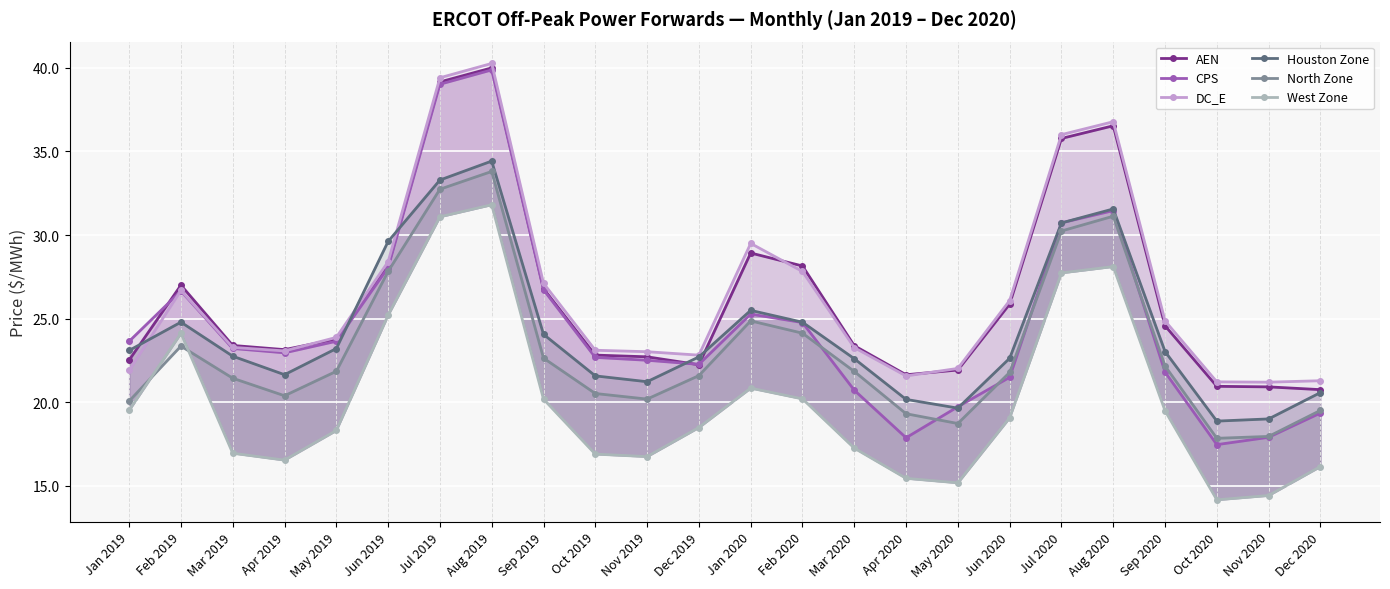

Where is the first local maximum for West Zone?

Feb 2019